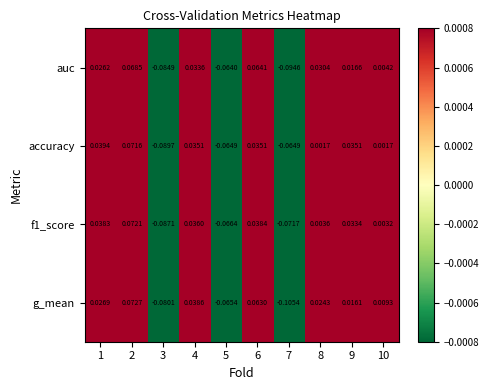

Between 5 and 9, which series saw the biggest shift?

accuracy